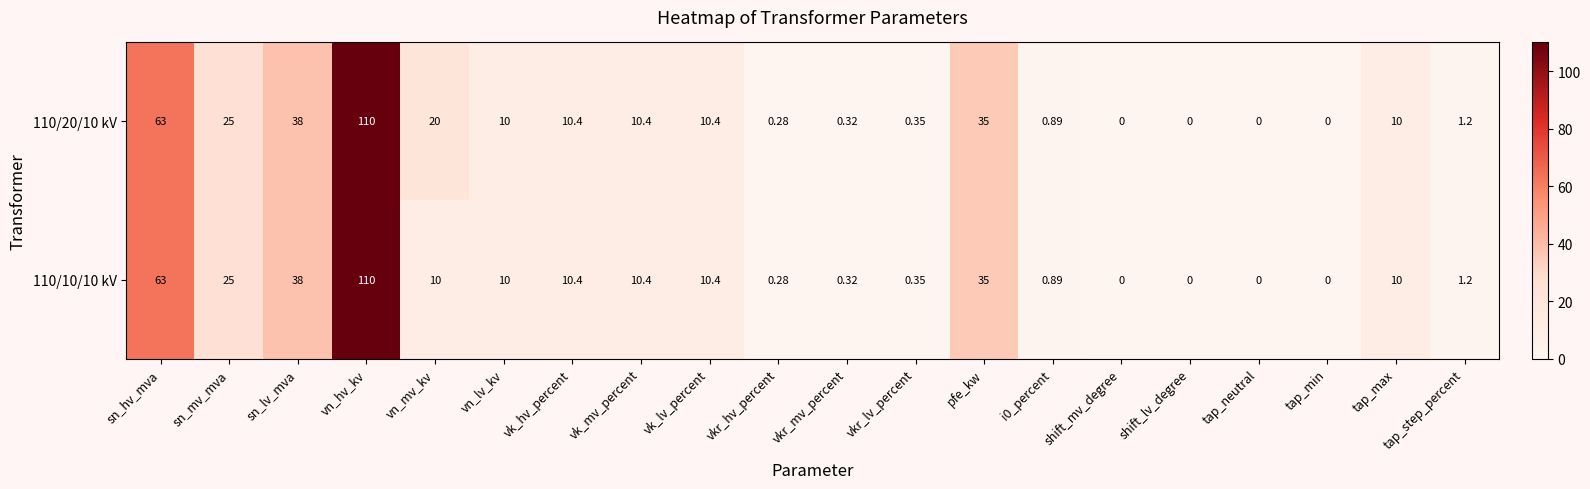

At how many categories does at least one series exceed 66?

1